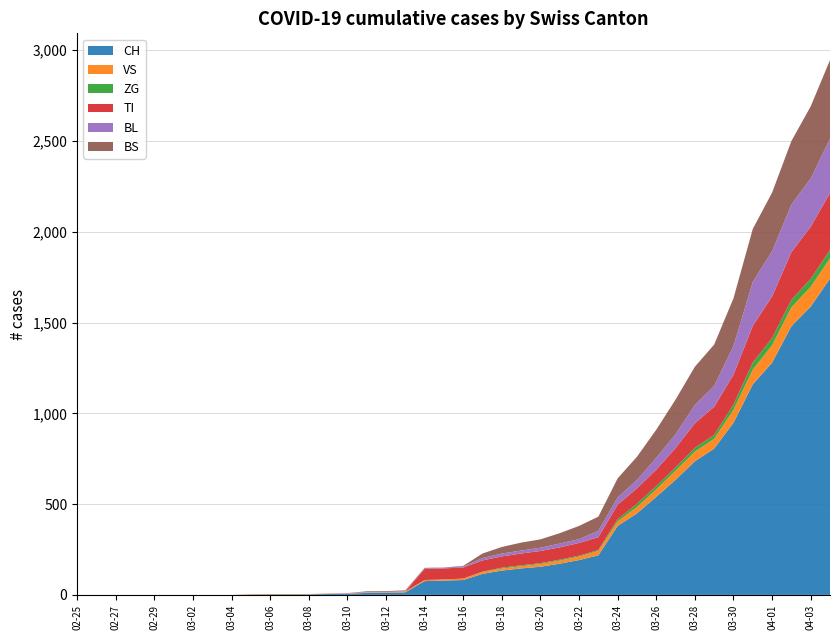

Reading left to right, what are all the values shown in this chart?

CH: 2020-02-25=0	2020-02-26=0	2020-02-27=0	2020-02-28=0	2020-02-29=0	2020-03-01=0	2020-03-02=0	2020-03-03=0	2020-03-04=0	2020-03-05=2	2020-03-06=3	2020-03-07=3	2020-03-08=3	2020-03-09=5	2020-03-10=6	2020-03-11=11	2020-03-12=12	2020-03-13=14	2020-03-14=76	2020-03-15=79	2020-03-16=82	2020-03-17=116	2020-03-18=134	2020-03-19=146	2020-03-20=155	2020-03-21=172	2020-03-22=192	2020-03-23=218	2020-03-24=380	2020-03-25=449	2020-03-26=540	2020-03-27=634	2020-03-28=736	2020-03-29=806	2020-03-30=948	2020-03-31=1160	2020-04-01=1279	2020-04-02=1480	2020-04-03=1588	2020-04-04=1742
VS: 2020-02-25=0	2020-02-26=0	2020-02-27=0	2020-02-28=0	2020-02-29=0	2020-03-01=0	2020-03-02=0	2020-03-03=0	2020-03-04=0	2020-03-05=2	2020-03-06=2	2020-03-07=2	2020-03-08=2	2020-03-09=2	2020-03-10=2	2020-03-11=3	2020-03-12=3	2020-03-13=5	2020-03-14=6	2020-03-15=6	2020-03-16=8	2020-03-17=11	2020-03-18=11	2020-03-19=12	2020-03-20=15	2020-03-21=17	2020-03-22=19	2020-03-23=24	2020-03-24=25	2020-03-25=35	2020-03-26=41	2020-03-27=50	2020-03-28=53	2020-03-29=54	2020-03-30=71	2020-03-31=81	2020-04-01=96	2020-04-02=104	2020-04-03=109	2020-04-04=112
ZG: 2020-02-25=0	2020-02-26=0	2020-02-27=0	2020-02-28=0	2020-02-29=0	2020-03-01=0	2020-03-02=0	2020-03-03=0	2020-03-04=0	2020-03-05=0	2020-03-06=0	2020-03-07=0	2020-03-08=0	2020-03-09=0	2020-03-10=0	2020-03-11=0	2020-03-12=0	2020-03-13=0	2020-03-14=0	2020-03-15=0	2020-03-16=0	2020-03-17=1	2020-03-18=5	2020-03-19=5	2020-03-20=5	2020-03-21=5	2020-03-22=5	2020-03-23=5	2020-03-24=12	2020-03-25=18	2020-03-26=18	2020-03-27=18	2020-03-28=21	2020-03-29=21	2020-03-30=29	2020-03-31=39	2020-04-01=40	2020-04-02=41	2020-04-03=44	2020-04-04=46
TI: 2020-02-25=0	2020-02-26=0	2020-02-27=0	2020-02-28=0	2020-02-29=0	2020-03-01=0	2020-03-02=0	2020-03-03=0	2020-03-04=0	2020-03-05=0	2020-03-06=0	2020-03-07=0	2020-03-08=0	2020-03-09=0	2020-03-10=0	2020-03-11=0	2020-03-12=0	2020-03-13=0	2020-03-14=61	2020-03-15=61	2020-03-16=61	2020-03-17=62	2020-03-18=62	2020-03-19=65	2020-03-20=67	2020-03-21=68	2020-03-22=70	2020-03-23=71	2020-03-24=80	2020-03-25=85	2020-03-26=91	2020-03-27=107	2020-03-28=136	2020-03-29=155	2020-03-30=165	2020-03-31=202	2020-04-01=229	2020-04-02=263	2020-04-03=287	2020-04-04=314
BL: 2020-02-25=0	2020-02-26=0	2020-02-27=0	2020-02-28=0	2020-02-29=0	2020-03-01=0	2020-03-02=0	2020-03-03=0	2020-03-04=0	2020-03-05=0	2020-03-06=0	2020-03-07=0	2020-03-08=0	2020-03-09=1	2020-03-10=2	2020-03-11=2	2020-03-12=2	2020-03-13=2	2020-03-14=2	2020-03-15=5	2020-03-16=5	2020-03-17=13	2020-03-18=16	2020-03-19=16	2020-03-20=18	2020-03-21=21	2020-03-22=21	2020-03-23=35	2020-03-24=40	2020-03-25=46	2020-03-26=65	2020-03-27=76	2020-03-28=100	2020-03-29=115	2020-03-30=158	2020-03-31=242	2020-04-01=249	2020-04-02=262	2020-04-03=266	2020-04-04=298
BS: 2020-02-25=0	2020-02-26=0	2020-02-27=0	2020-02-28=0	2020-02-29=0	2020-03-01=0	2020-03-02=0	2020-03-03=0	2020-03-04=0	2020-03-05=0	2020-03-06=0	2020-03-07=0	2020-03-08=0	2020-03-09=0	2020-03-10=0	2020-03-11=4	2020-03-12=4	2020-03-13=4	2020-03-14=4	2020-03-15=0	2020-03-16=4	2020-03-17=25	2020-03-18=36	2020-03-19=44	2020-03-20=46	2020-03-21=57	2020-03-22=73	2020-03-23=78	2020-03-24=105	2020-03-25=128	2020-03-26=155	2020-03-27=191	2020-03-28=211	2020-03-29=228	2020-03-30=263	2020-03-31=292	2020-04-01=323	2020-04-02=350	2020-04-03=397	2020-04-04=434